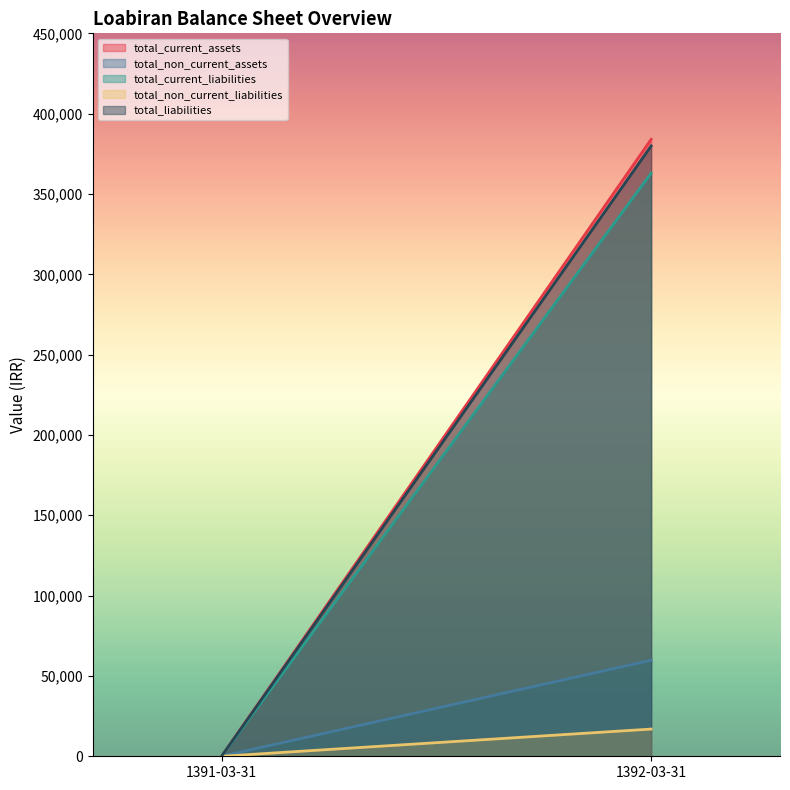

Count the total_liabilities values in the range 0 to 379886.

2